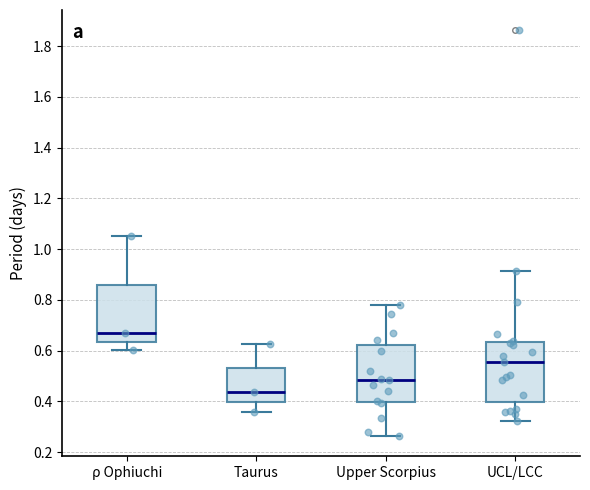

Reading left to right, read every box against the y-axis: the position of its median line, the range the box covers, and the ends of its whiskers. The values are not printed on the chart, so give them approximately, as read against the axis.

ρ Ophiuchi: median 0.66, box 0.64 to 0.86, whiskers 0.60 to 1.06
Taurus: median 0.44, box 0.40 to 0.54, whiskers 0.36 to 0.62
Upper Scorpius: median 0.48, box 0.40 to 0.62, whiskers 0.26 to 0.78
UCL/LCC: median 0.56, box 0.40 to 0.64, whiskers 0.32 to 0.92